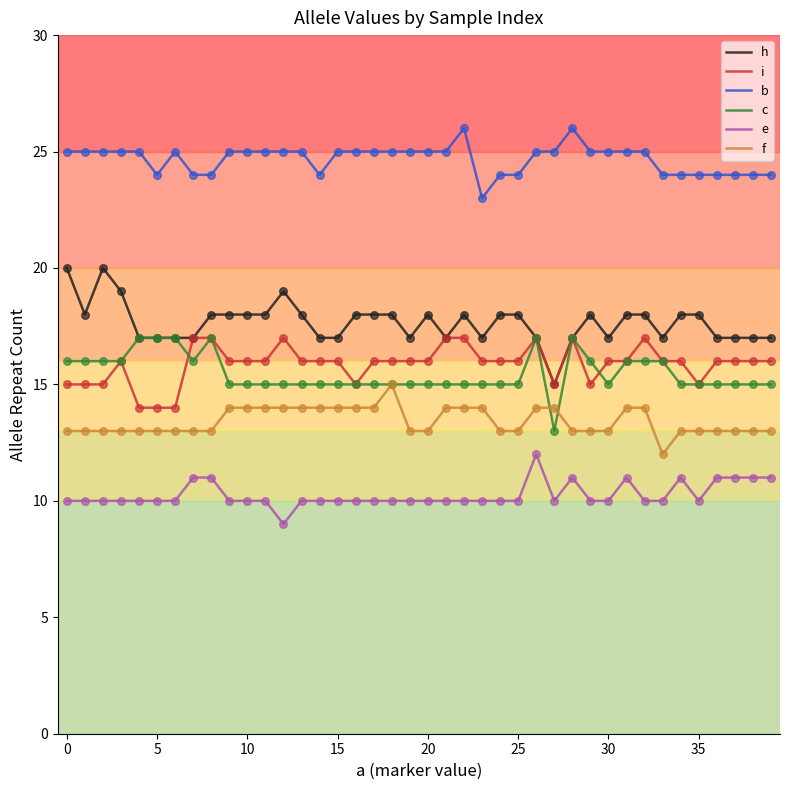

Which series has the largest total across all categories?

b